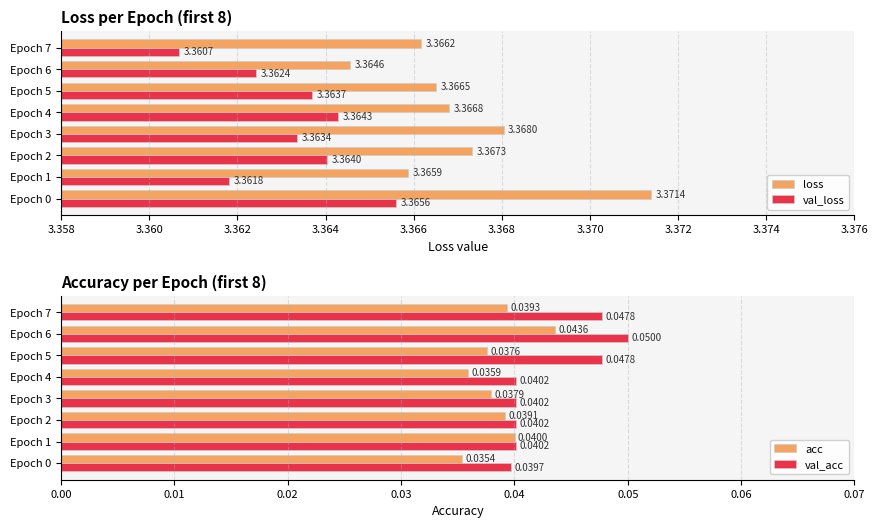

What are all the series names shown in the legend?

loss, val_loss, acc, val_acc